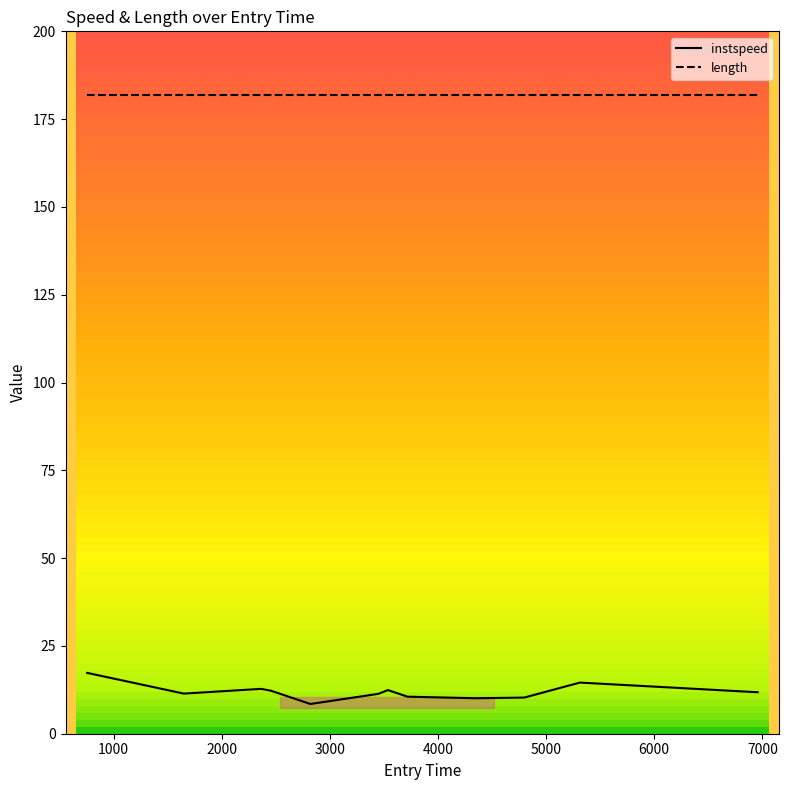

Which series has the largest range (max minus min)?

instspeed